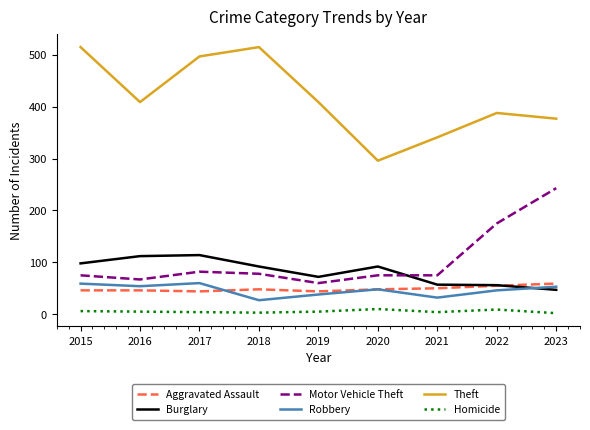

What is the lowest value of the Theft series?

296